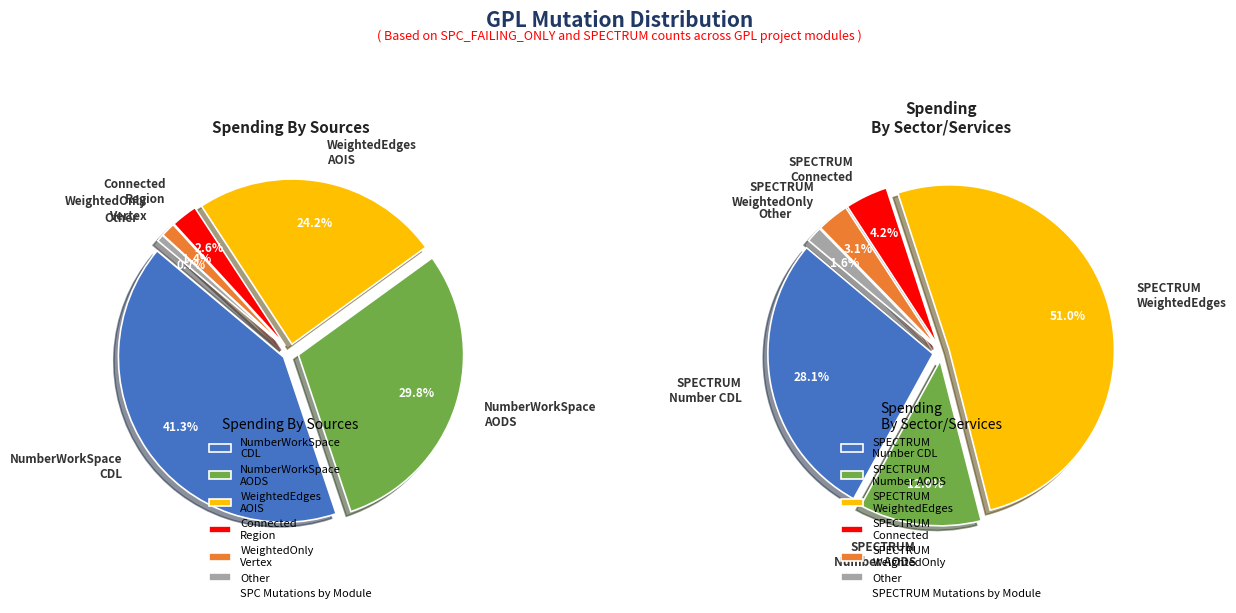

Between 3 and 4, which is larger?

3